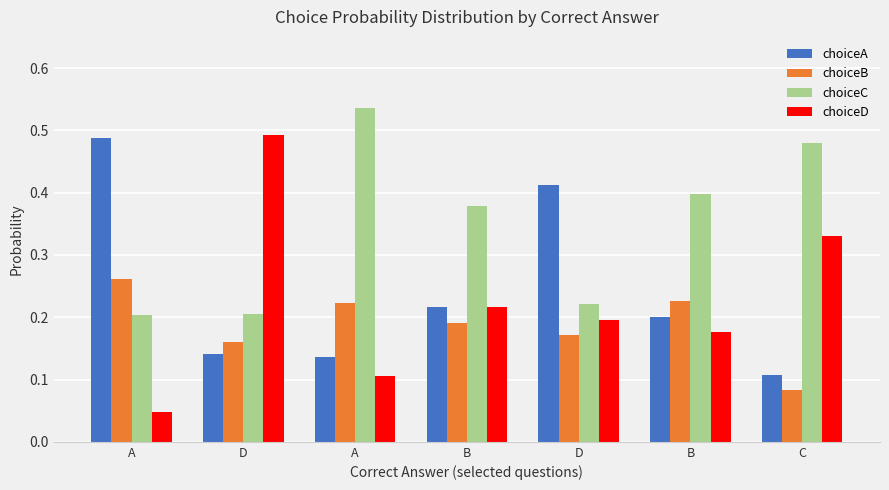

Which series has the widest spread of values?

choiceD